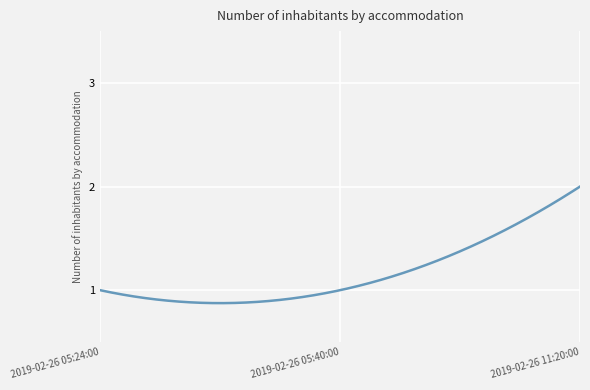

Reading left to right, what are all the values shown in this chart?

2019-02-26 05:24:00=1	2019-02-26 05:40:00=1	2019-02-26 11:20:00=2